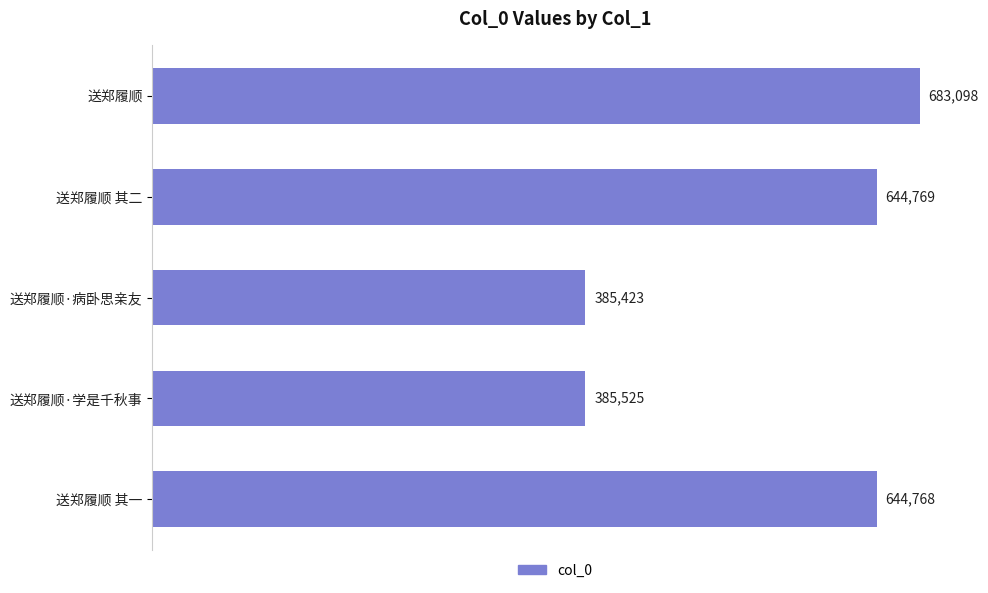

Reading bottom to top, list all the values displayed in this chart.

送郑履顺 其一=644768	送郑履顺·学是千秋事=385525	送郑履顺·病卧思亲友=385423	送郑履顺 其二=644769	送郑履顺=683098